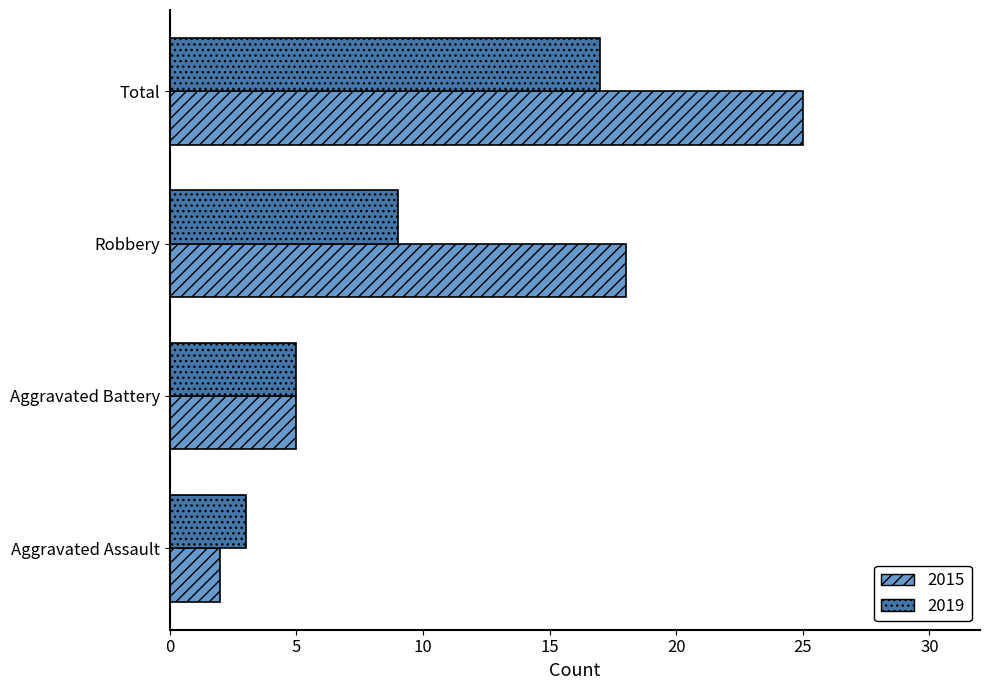

List the series in order of their peak value, highest first.

2015, 2019